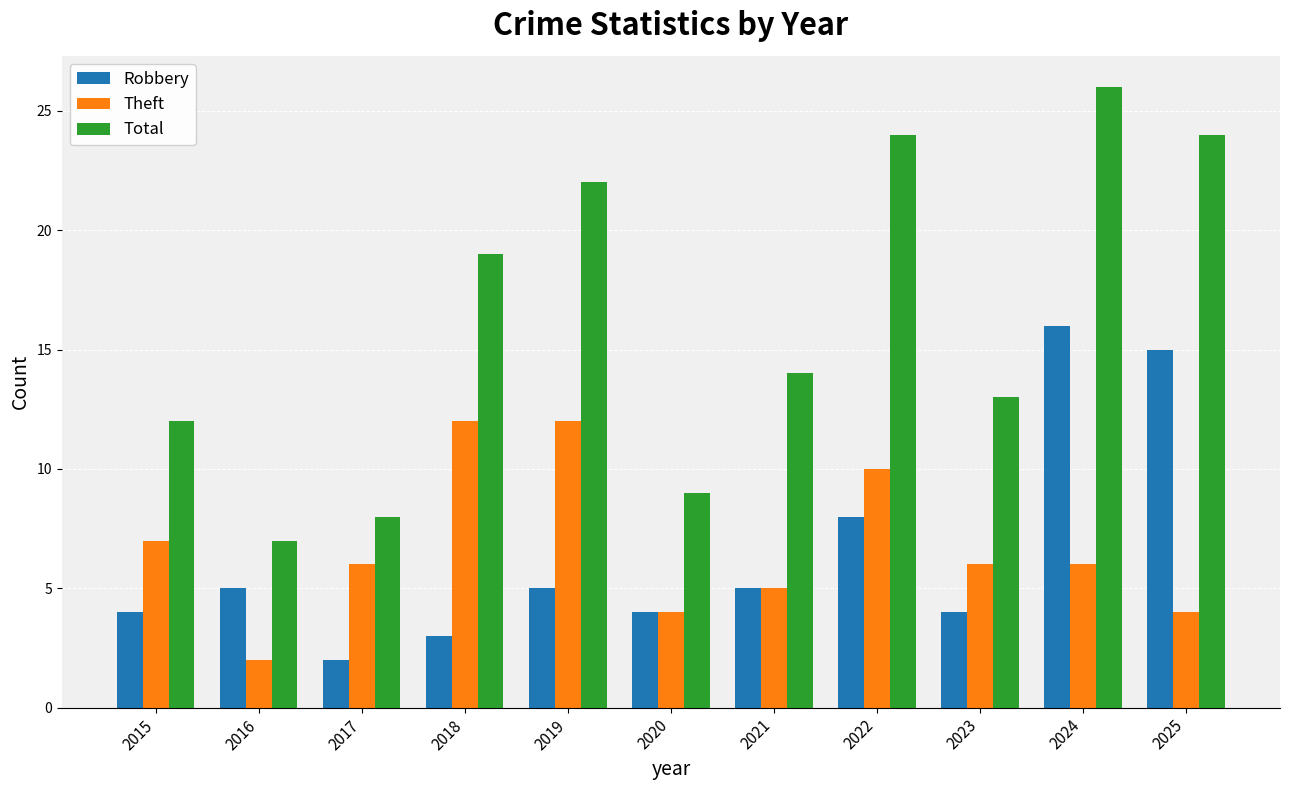

At which label does Theft reach its minimum?

2016